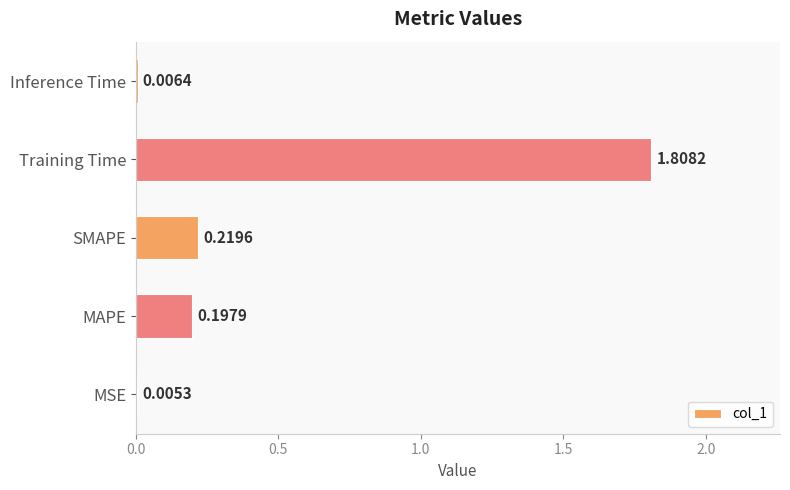

What is the sum of the values at Training Time and MAPE?

2.0